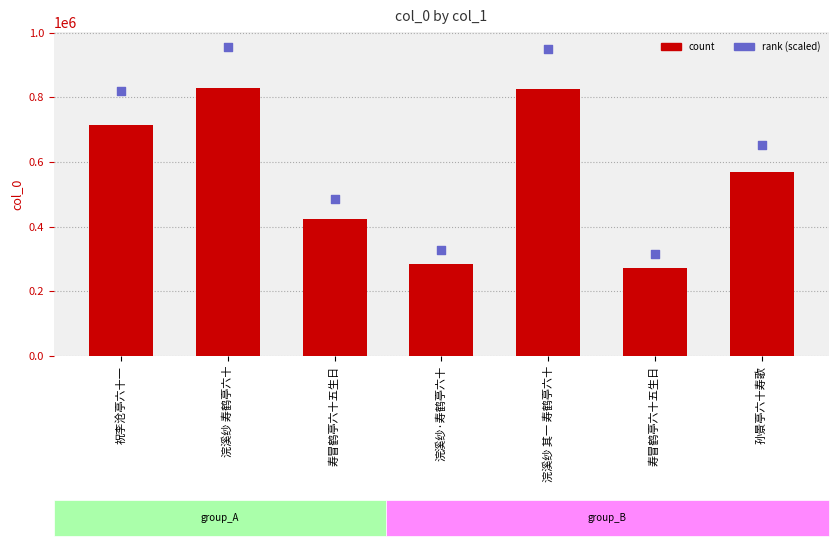

Which series contains the highest Y value?

rank (scaled)